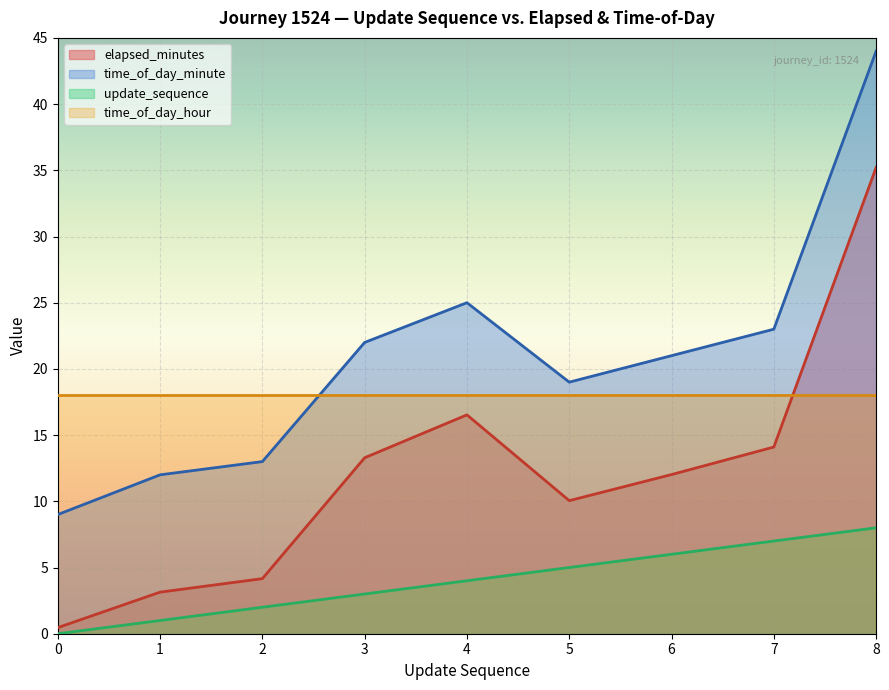

True or false: elapsed_minutes has more than 2 interior local peaks.

False